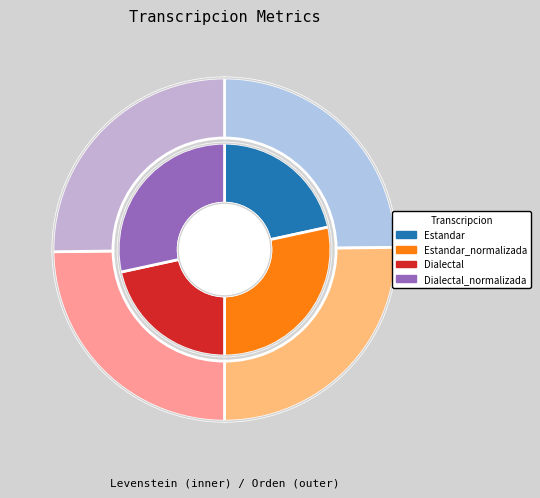

Does Dialectal account for over 50% of the chart?

No